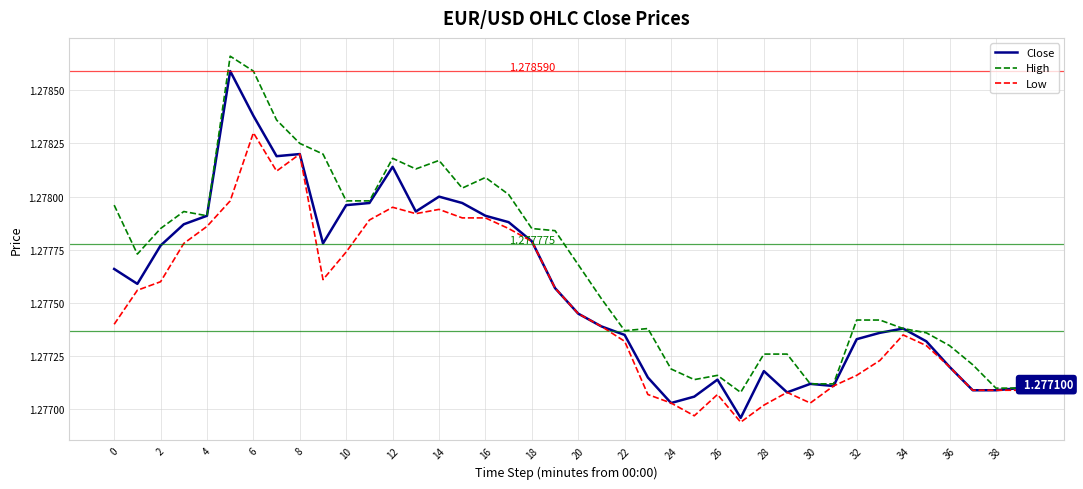

How many series are shown in this chart?

3